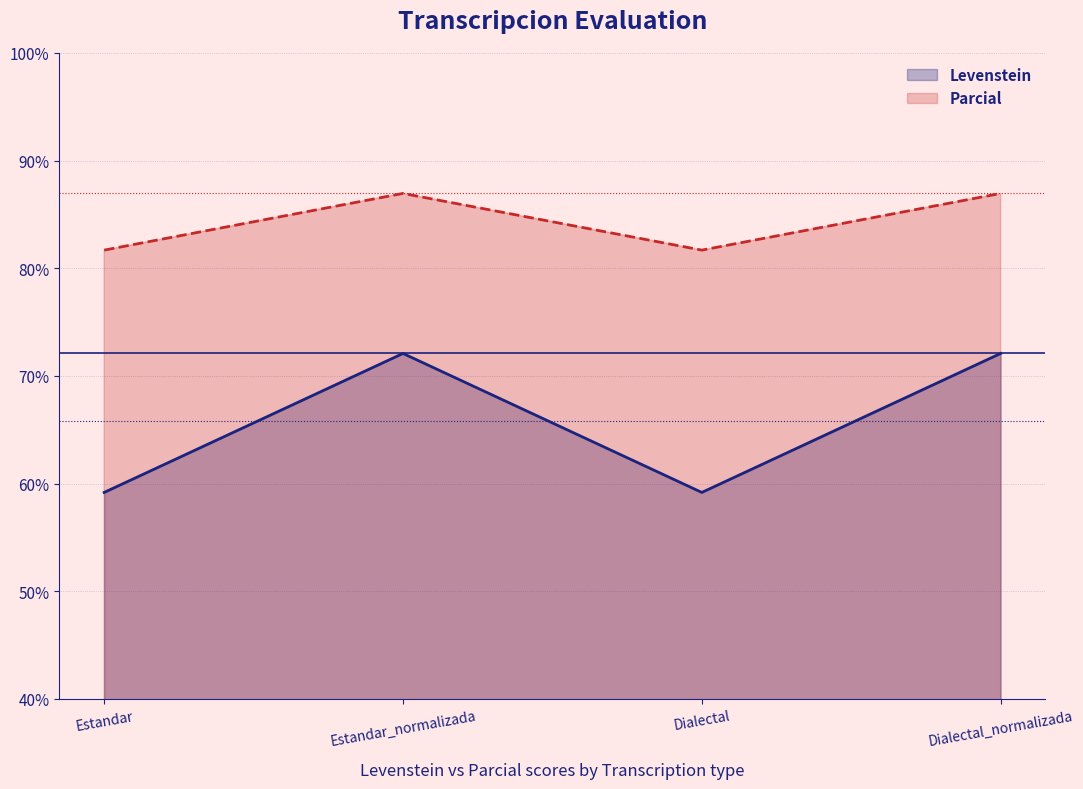

At which category is the sum across all series the highest?

Estandar_normalizada